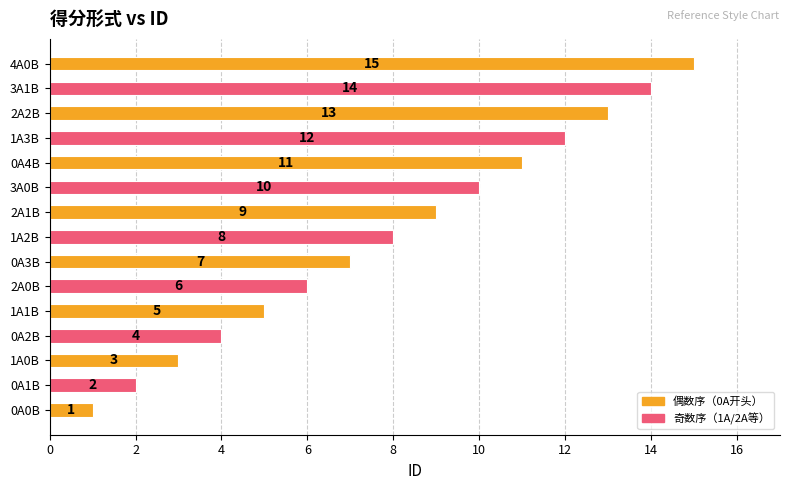

List the labels in order of value, largest first.

4A0B, 3A1B, 2A2B, 1A3B, 0A4B, 3A0B, 2A1B, 1A2B, 0A3B, 2A0B, 1A1B, 0A2B, 1A0B, 0A1B, 0A0B